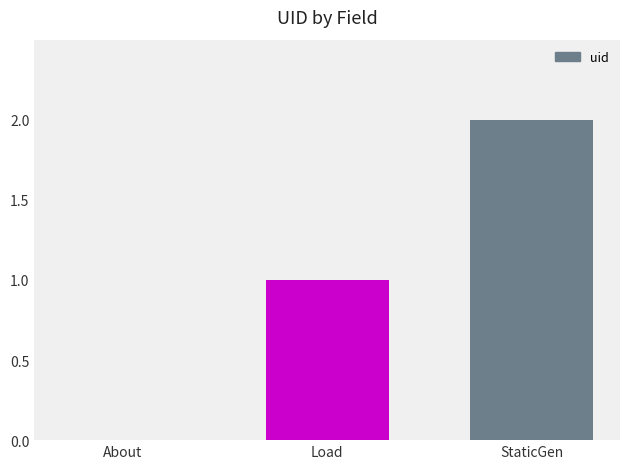

Which category has the highest value across all series?

StaticGen